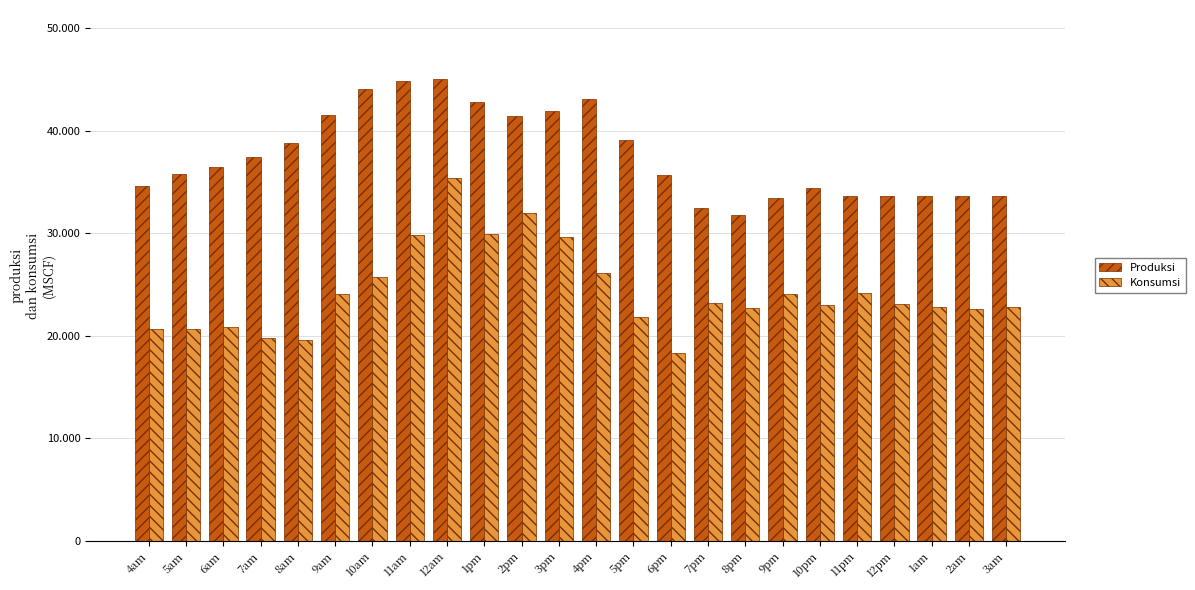

What is the approximate value of Konsumsi at 12am?

35361.5